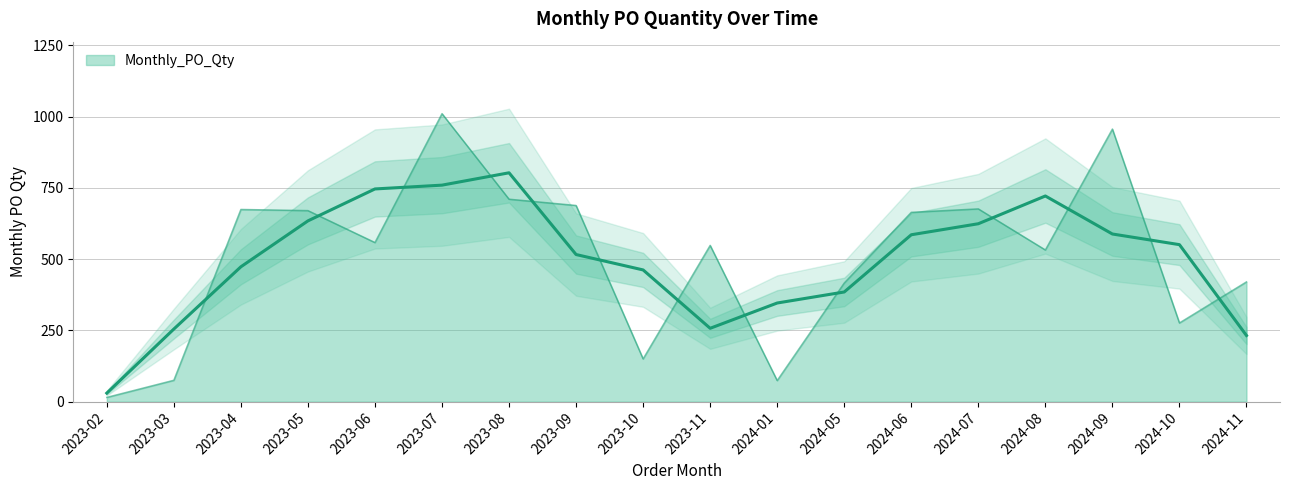

Count the number of categories in the chart.

18